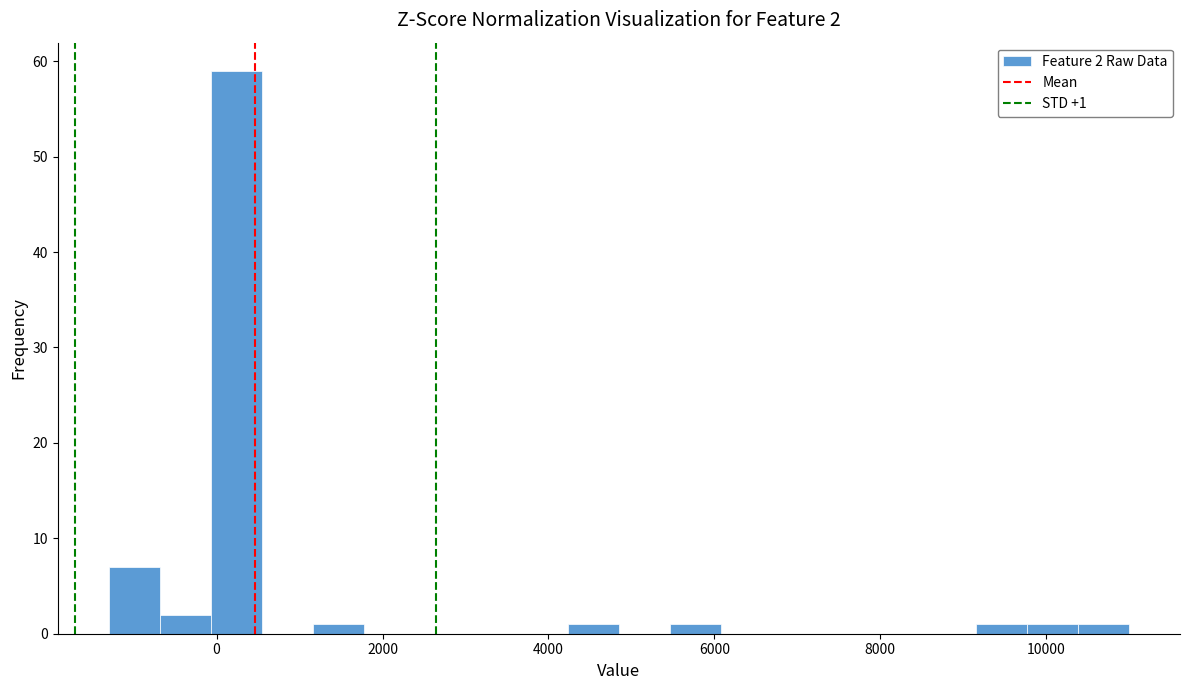

Around what value on the x-axis is the tallest bar? Give the approximate position of its centre, as read against the axis.

200